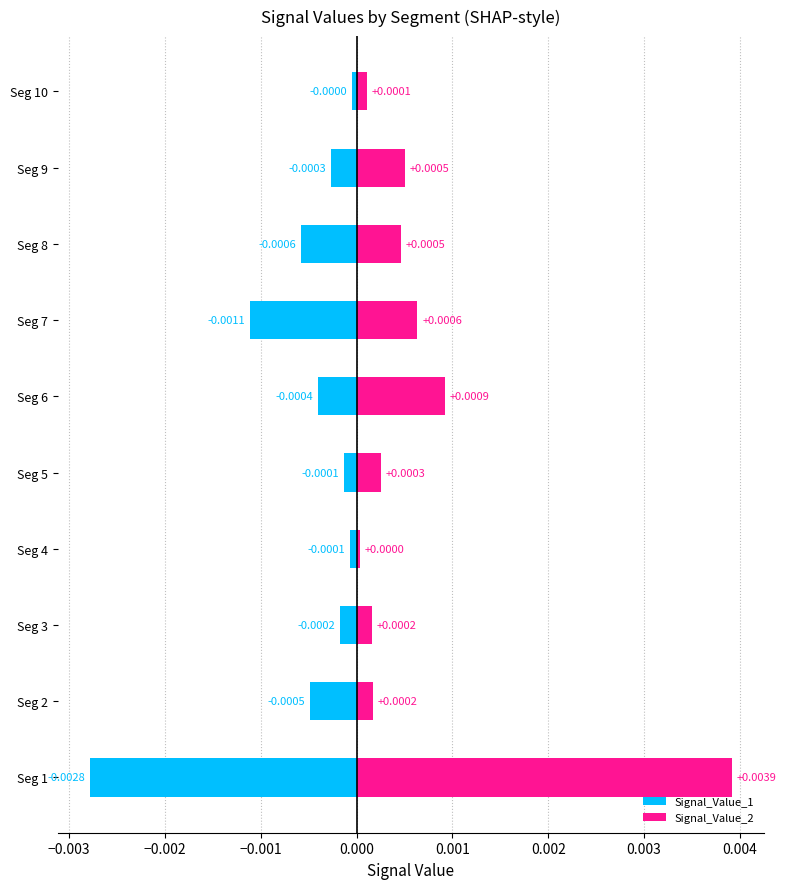

What are all the series names shown in the legend?

Signal_Value_1, Signal_Value_2